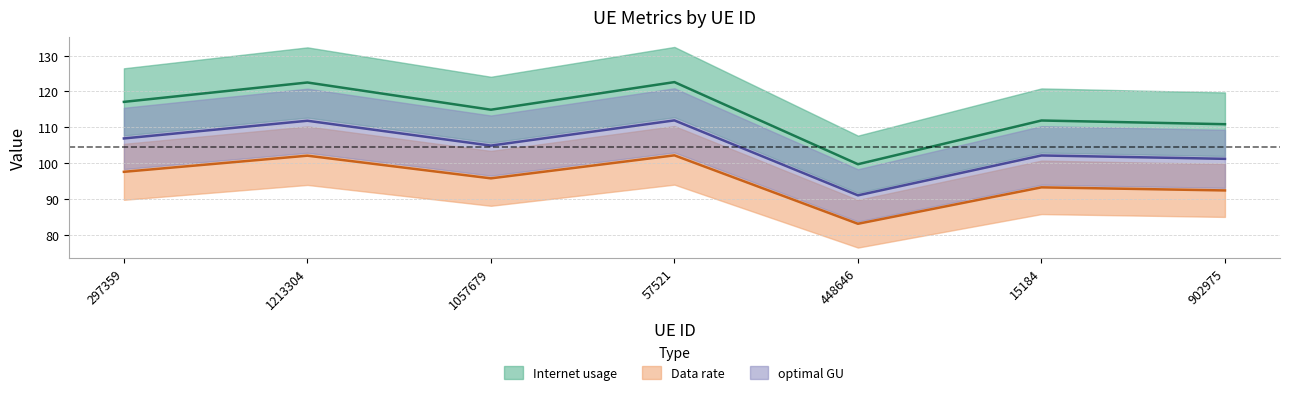

Between 1213304 and 297359, which is larger?

1213304